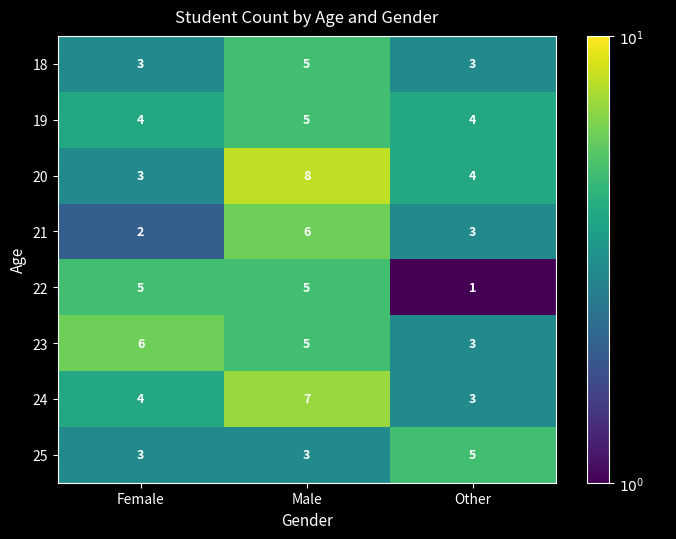

Between Female and Other, which series saw the biggest shift?

22